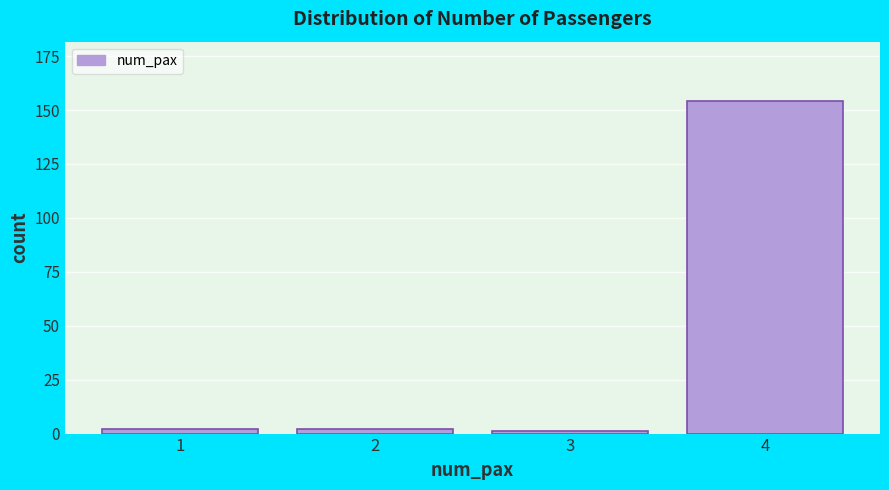

Reading left to right, transcribe all the data shown in this chart.

2	2	1	154